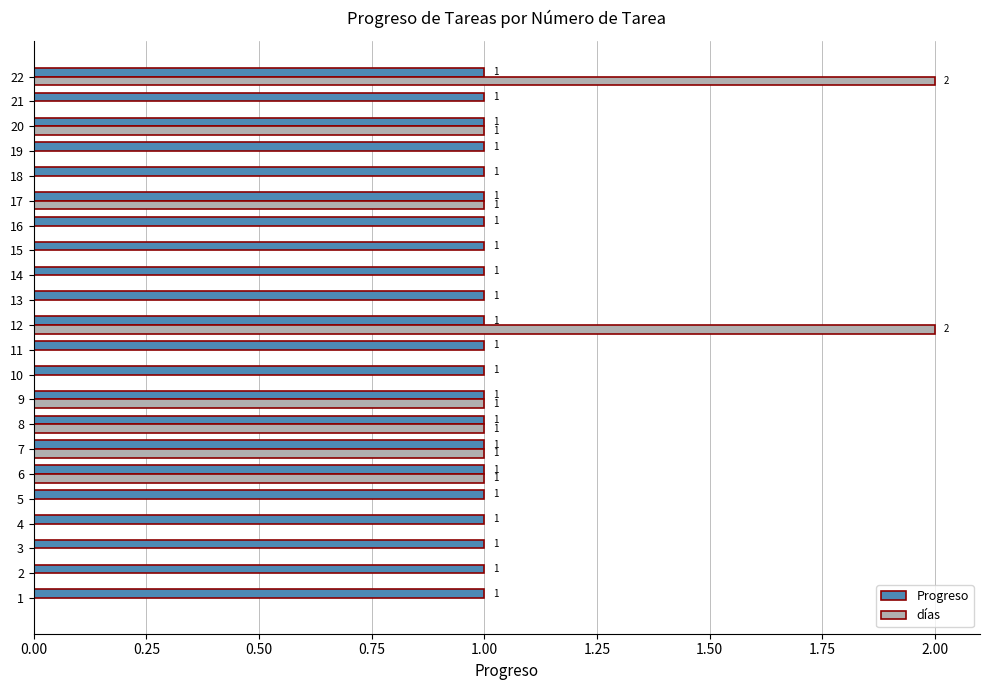

The value of días at 21 is 0. True or false?

True